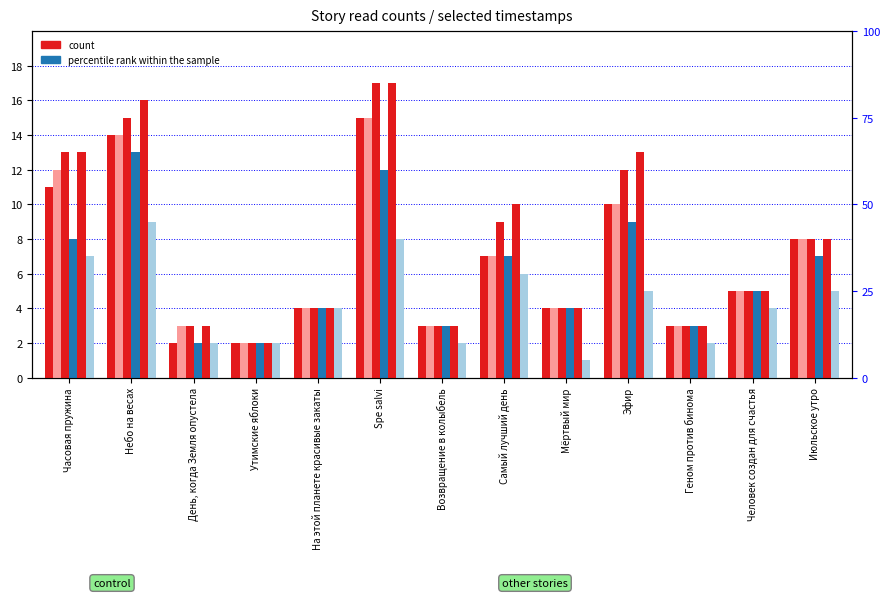

What is the difference between the highest and lowest values at Июльское утро?

3